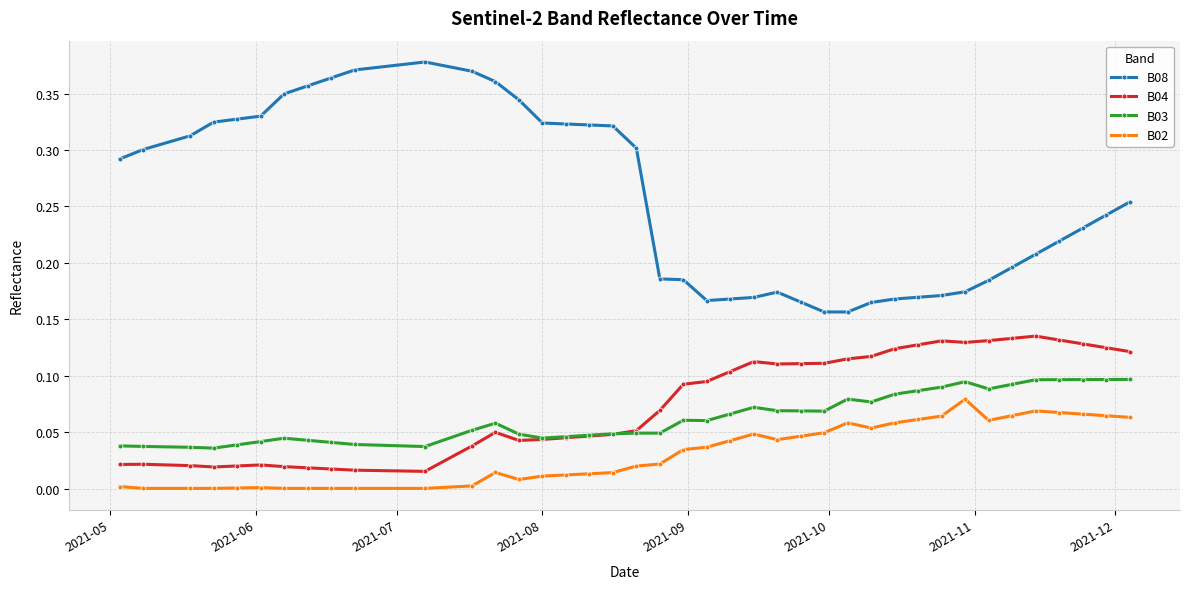

List the series in order of their peak value, highest first.

B08, B04, B03, B02